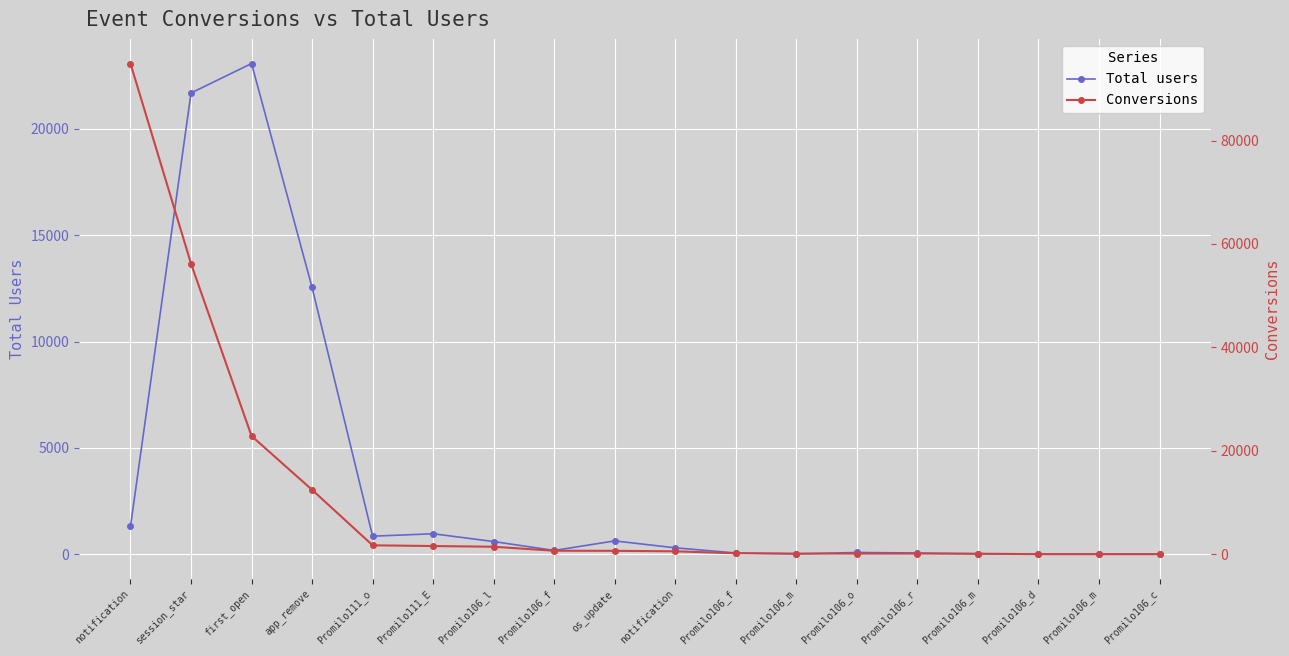

Which series has the largest total across all categories?

Conversions